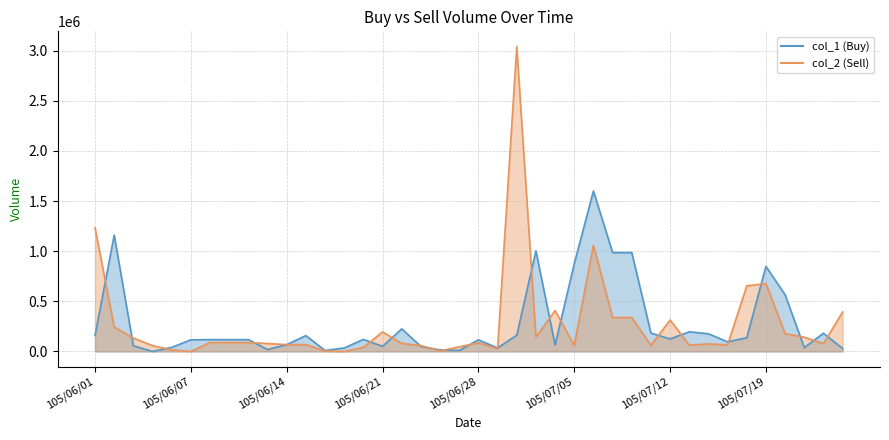

Where is col_2 (Sell) nearest to the value 1520000?

105/06/01